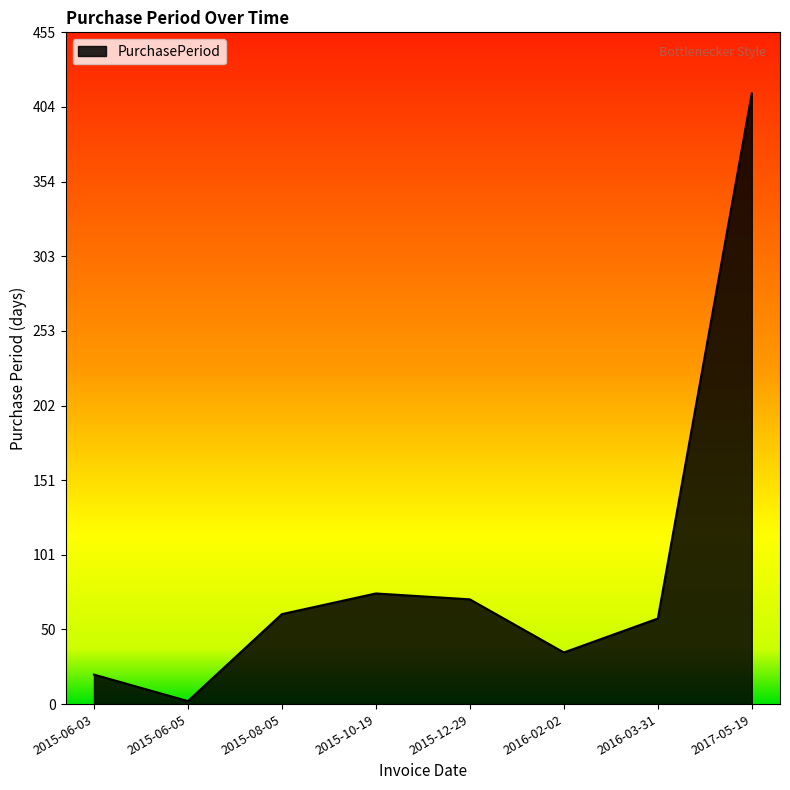

The chart shows a value of 58 at 2016-03-31. True or false?

True